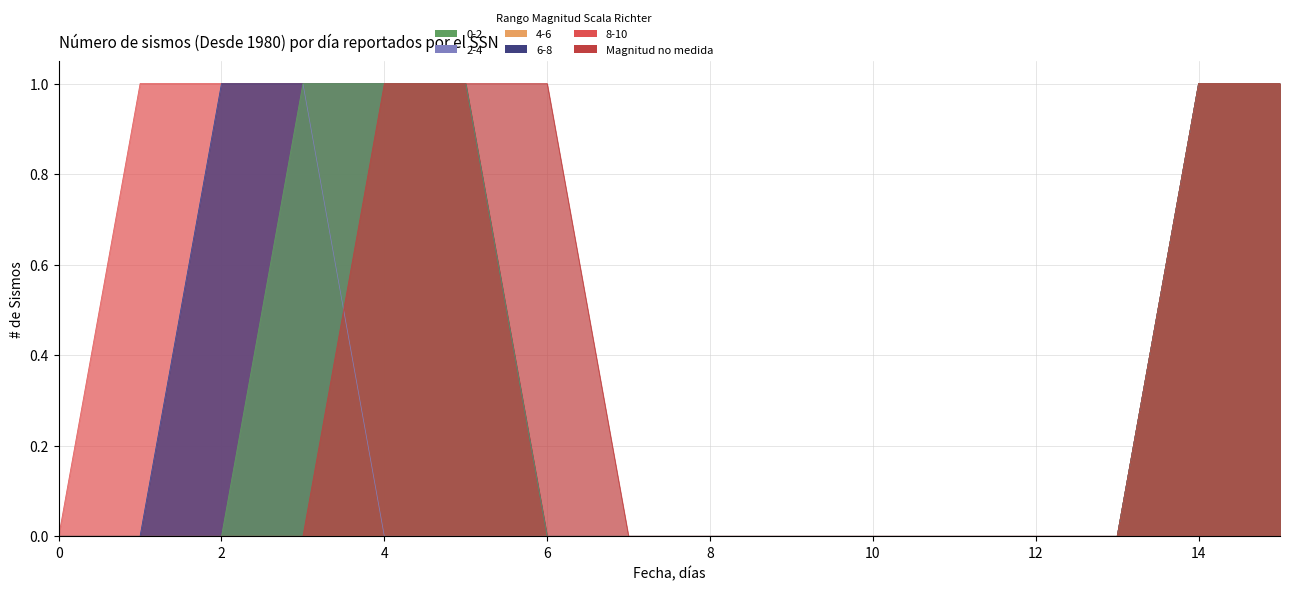

What is the spread (max minus min) of values at 3?

1